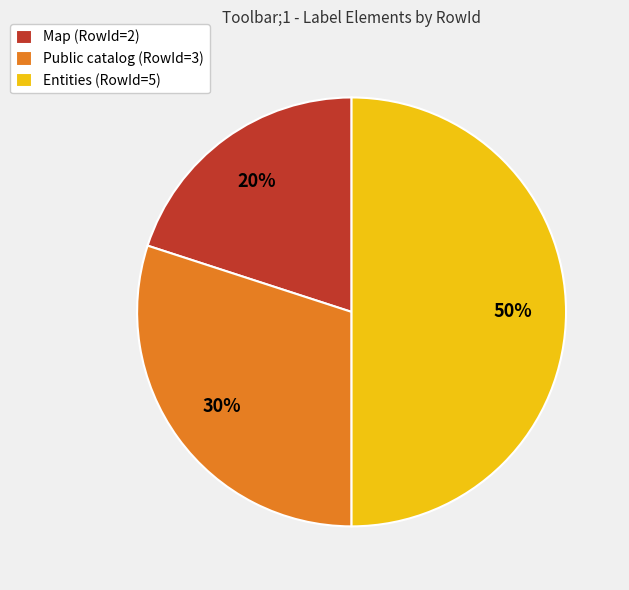

The Entities (RowId=5) slice represents 50% of the pie. True or false?

True